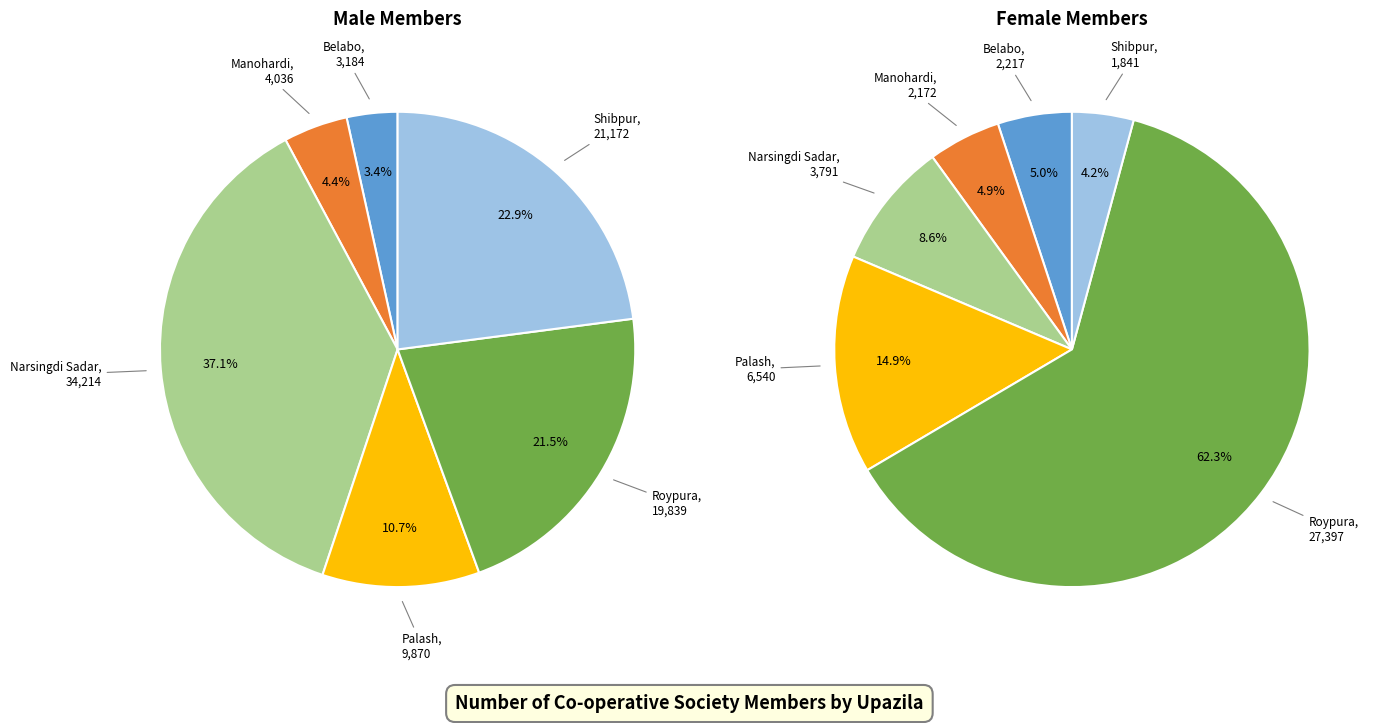

To the nearest percent, what percentage of the pie is 2?

37%